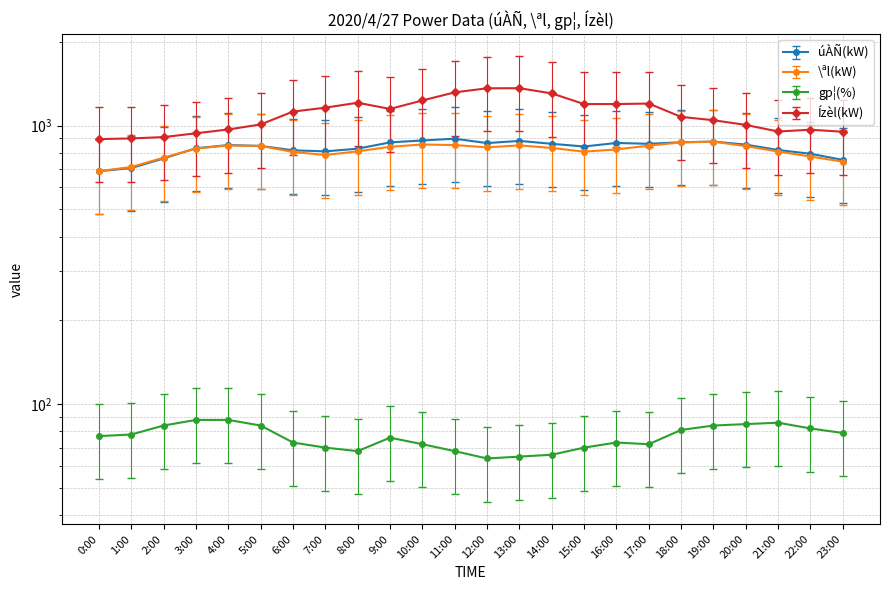

At which label is \ªl(kW) closest to 780?

7:00